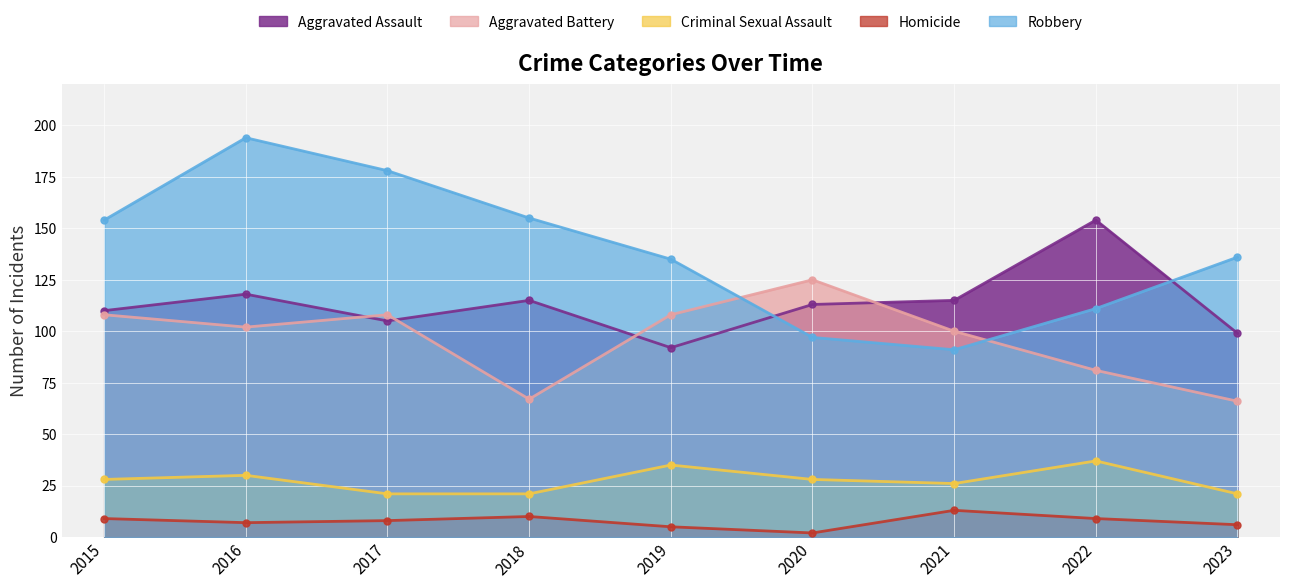

What are all the series names shown in the legend?

Aggravated Assault, Aggravated Battery, Criminal Sexual Assault, Homicide, Robbery